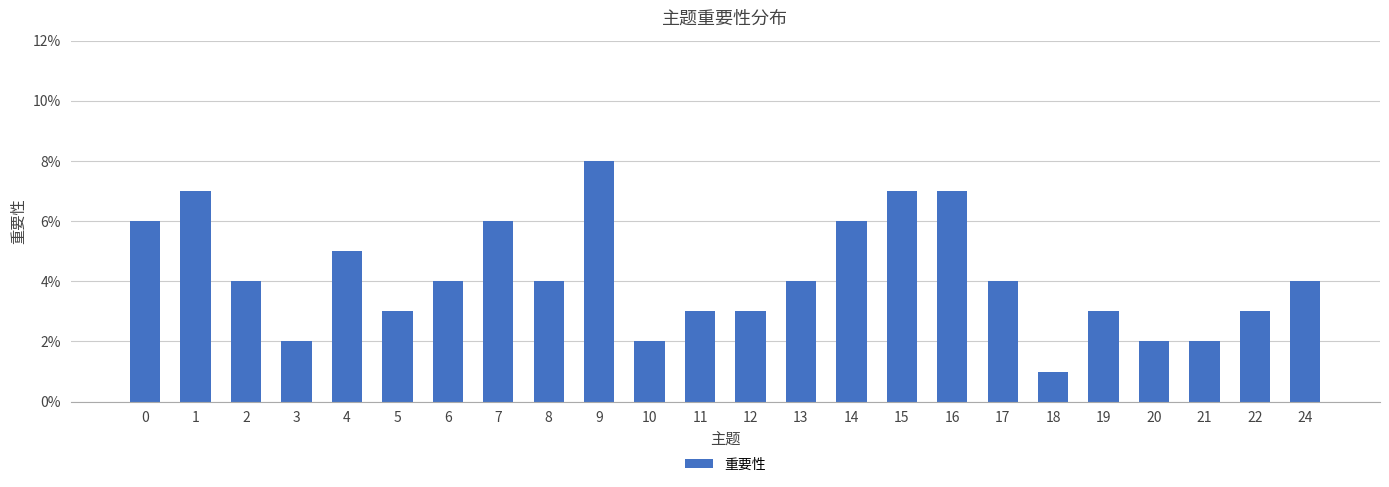

Does the chart contain any negative values?

No